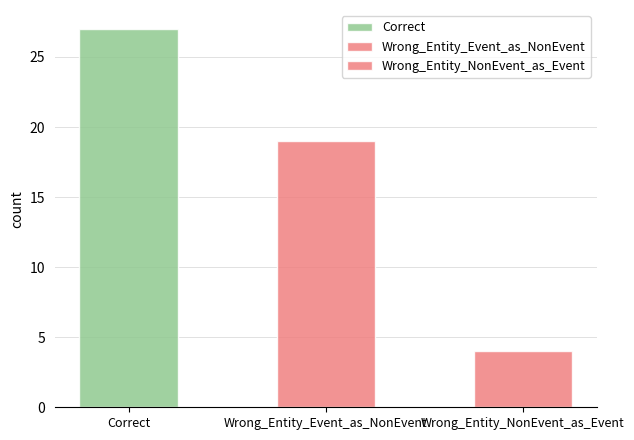

What is the difference between the values at Wrong_Entity_NonEvent_as_Event and Wrong_Entity_Event_as_NonEvent?

15